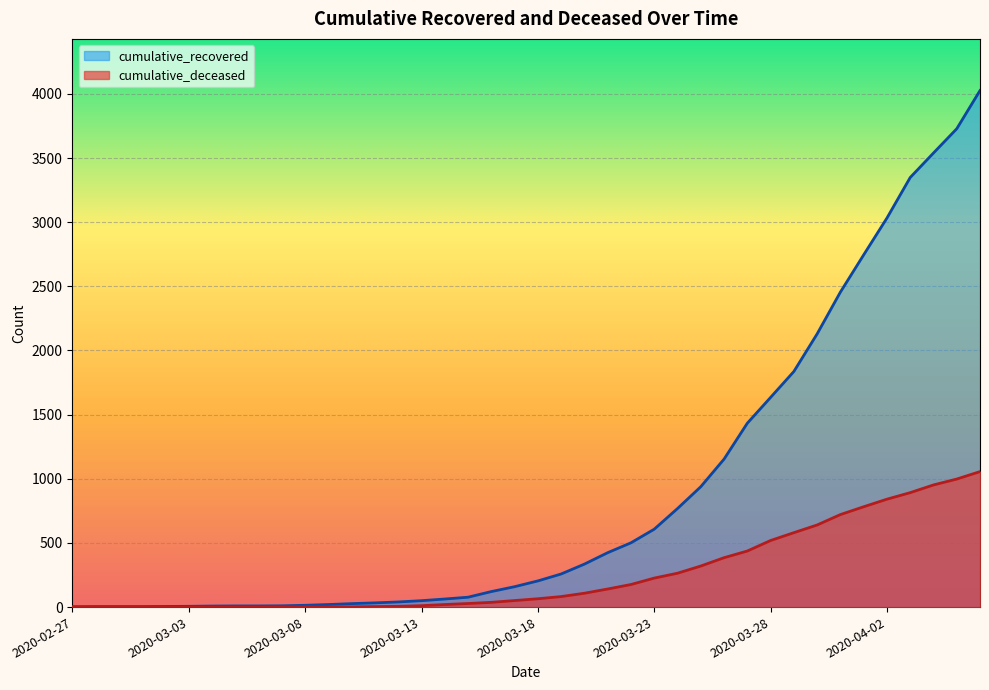

What is the approximate value of cumulative_recovered at 2020-03-26, to the nearest 50?

1150